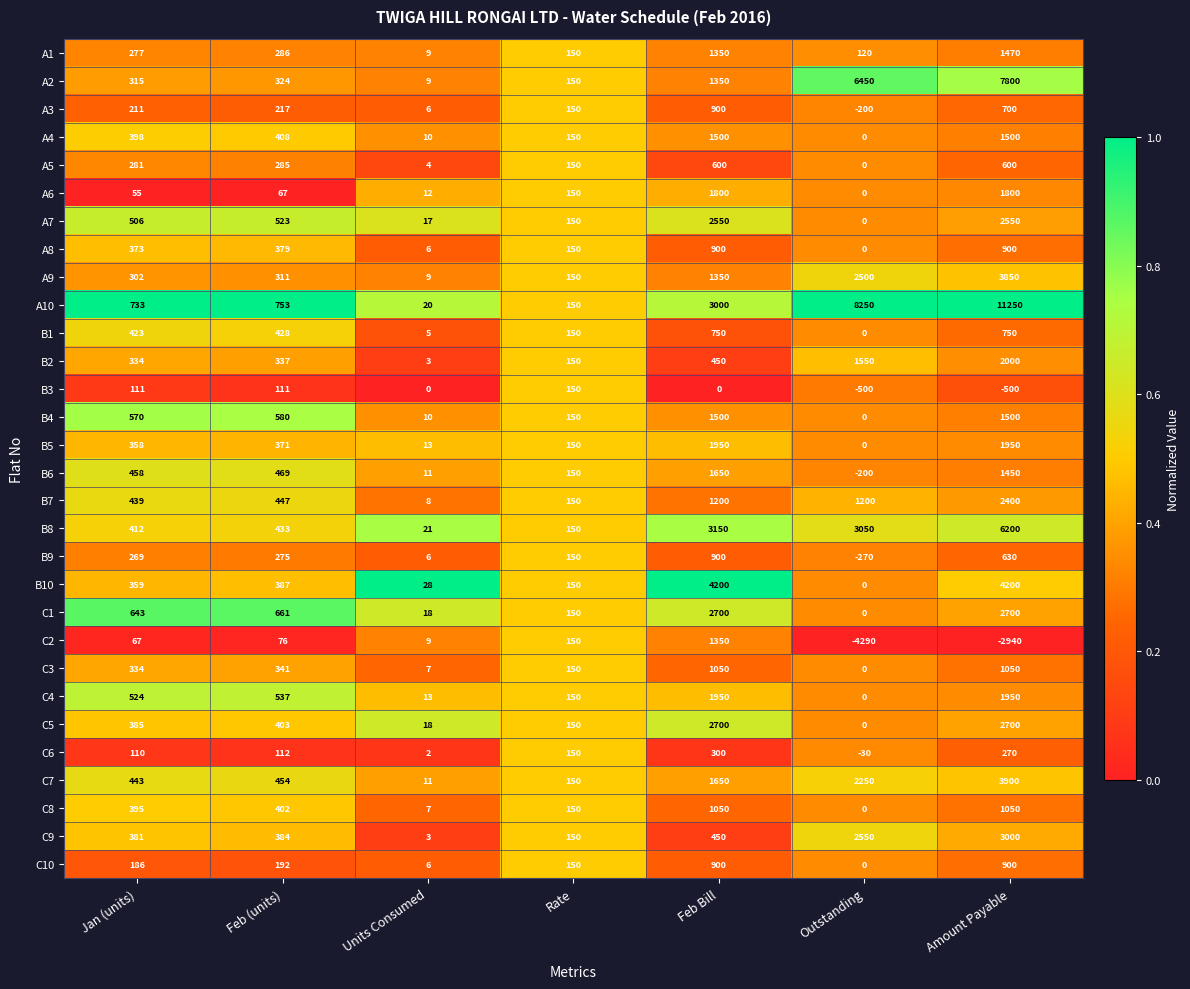

Count the A3 values in the range 6 to 700.

5